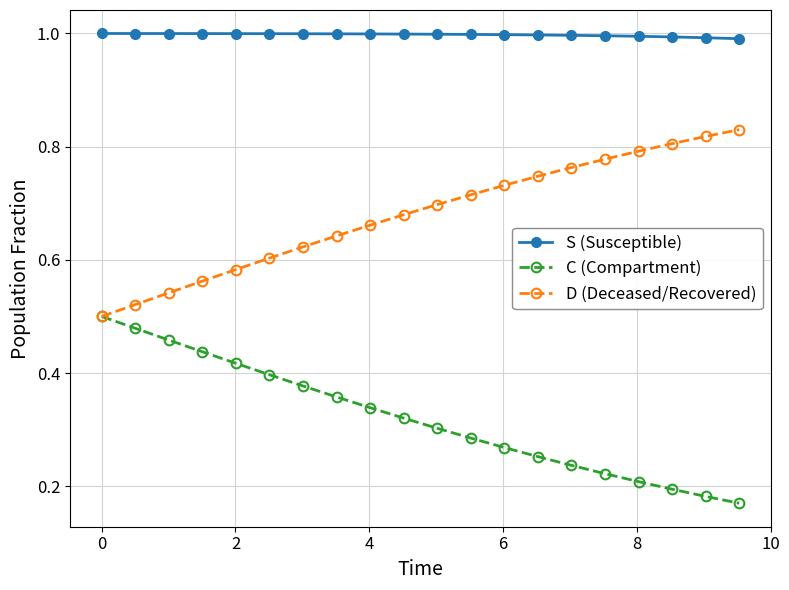

True or false: D (Deceased/Recovered) has more than 0 interior local peaks.

False